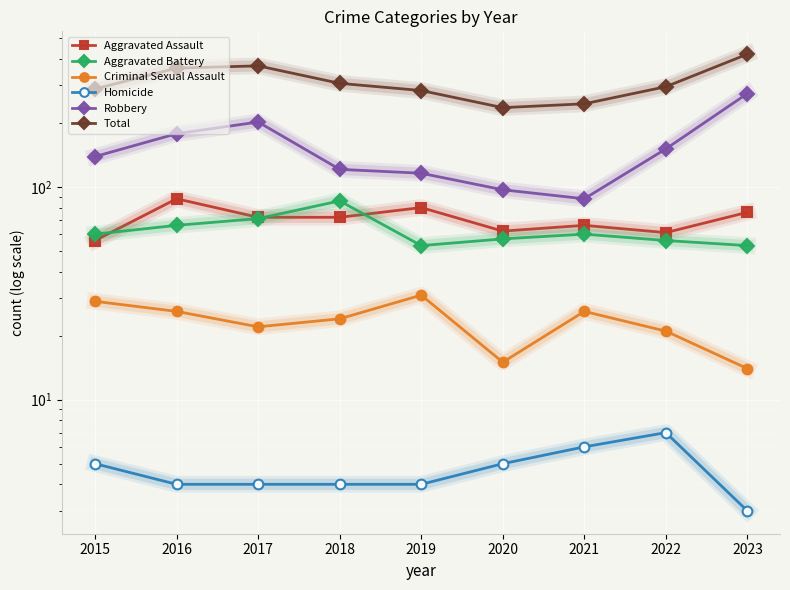

Read the Aggravated Assault value at 2016.

88